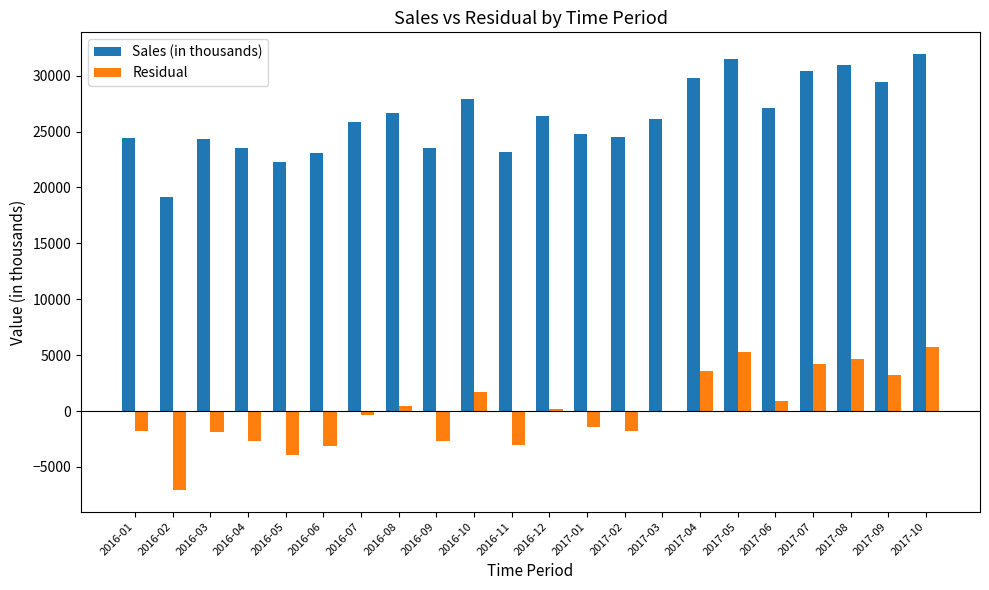

What is the total value across all series at 2017-03?

26033.7